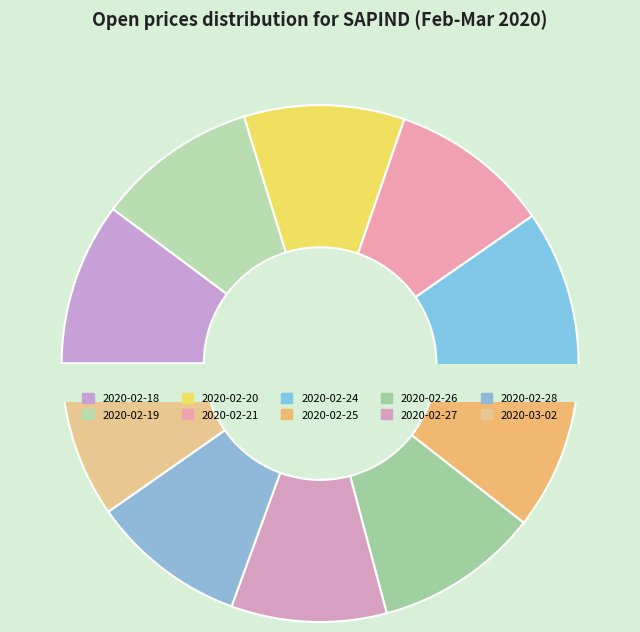

Does 2020-02-20 account for over 50% of the chart?

No